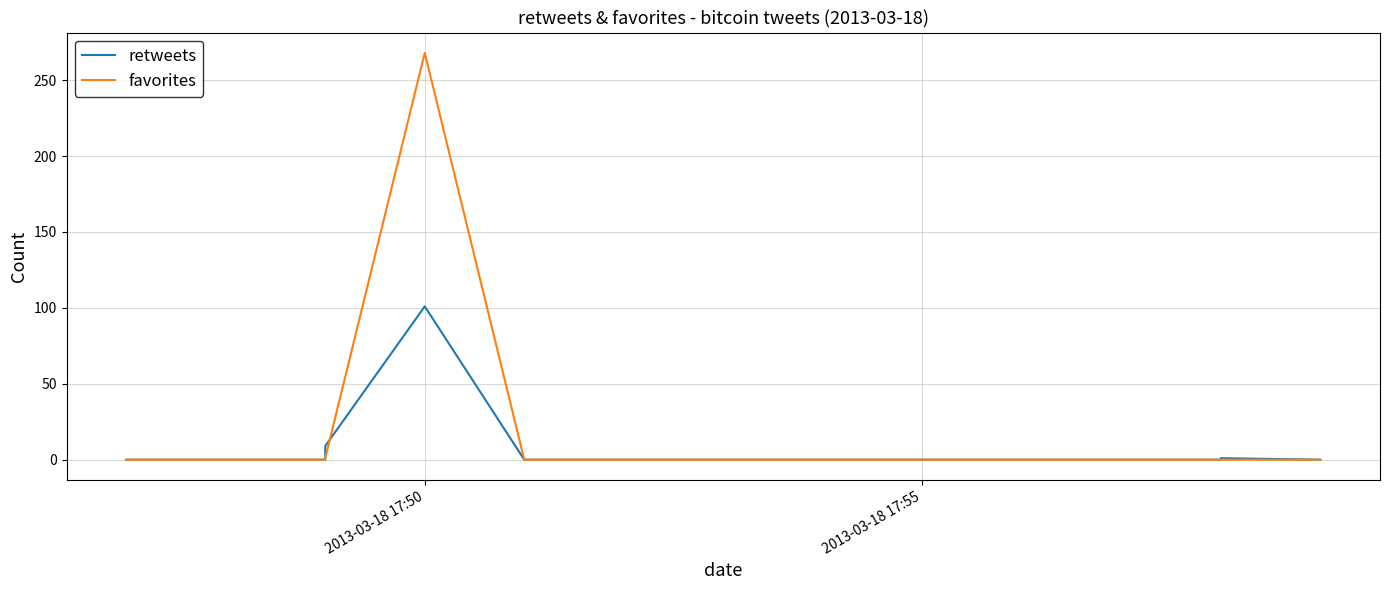

Which series ends up on top after the final intersection of retweets and favorites?

favorites